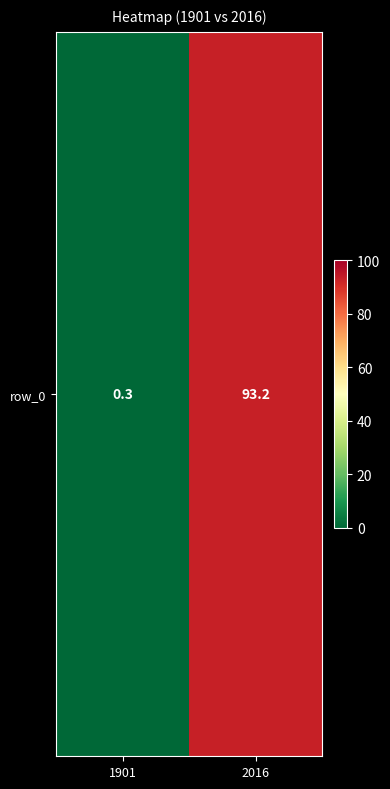

Is it true that the value at 1901 is 0.5?

False